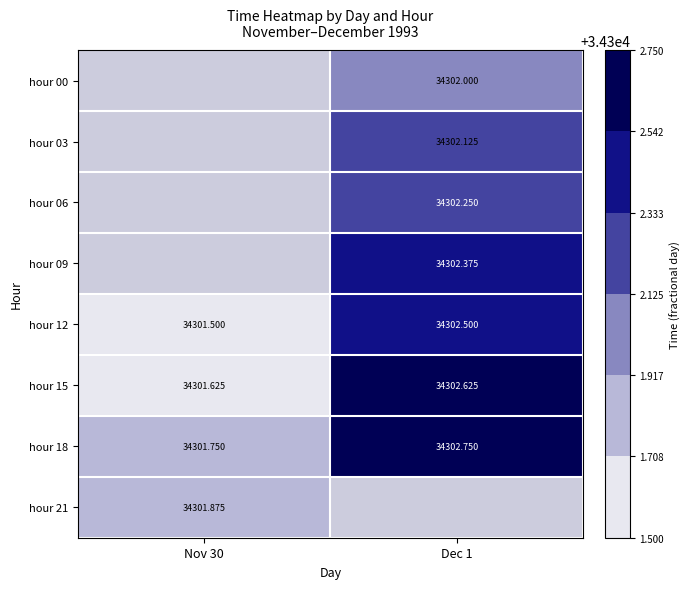

List the series in order of their peak value, lowest first.

hour 21, hour 00, hour 03, hour 06, hour 09, hour 12, hour 15, hour 18